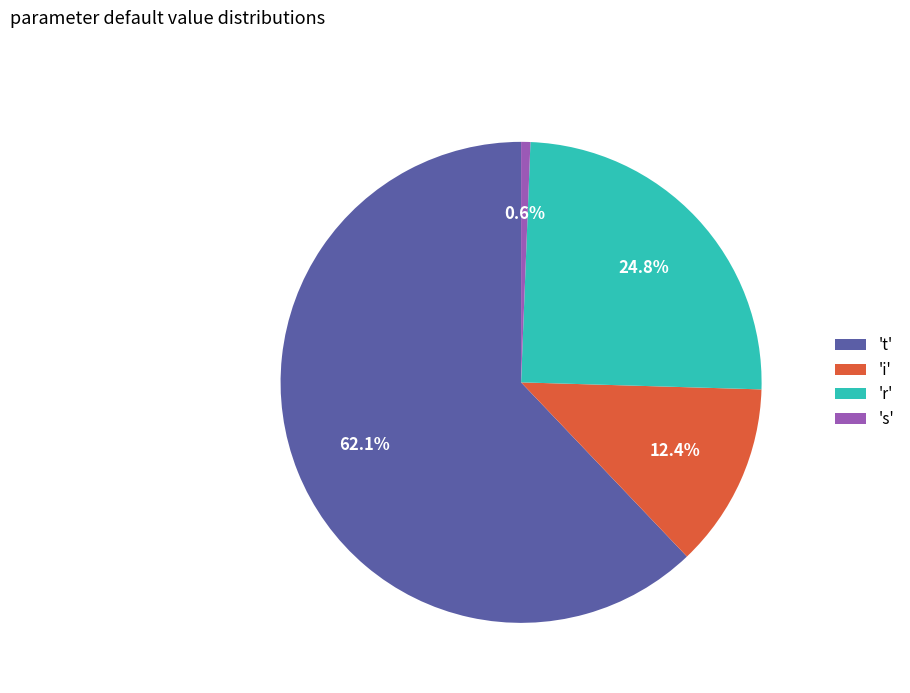

Which category has the biggest portion of the pie?

't'